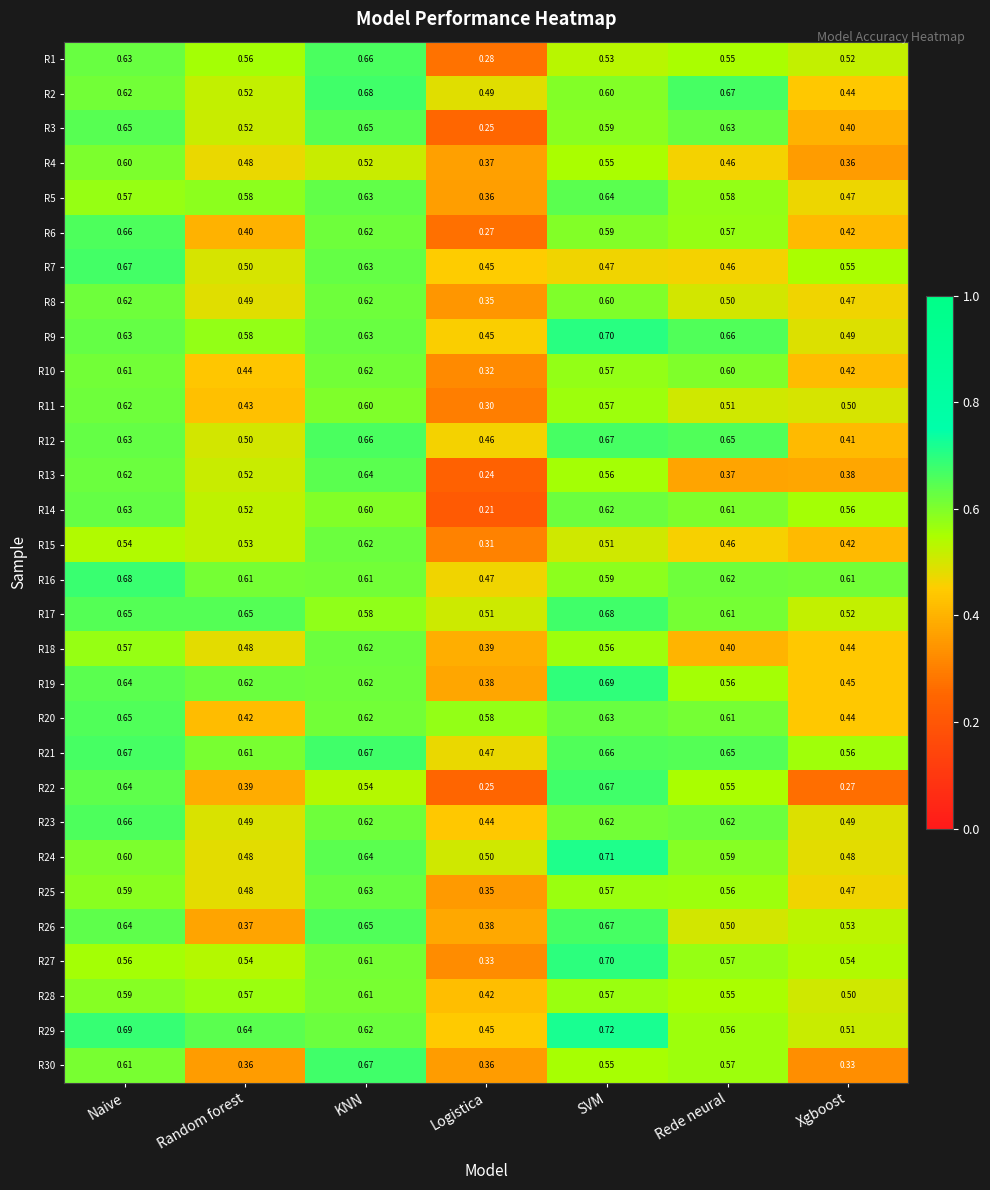

Where is R9 nearest to the value 0?

Logistica